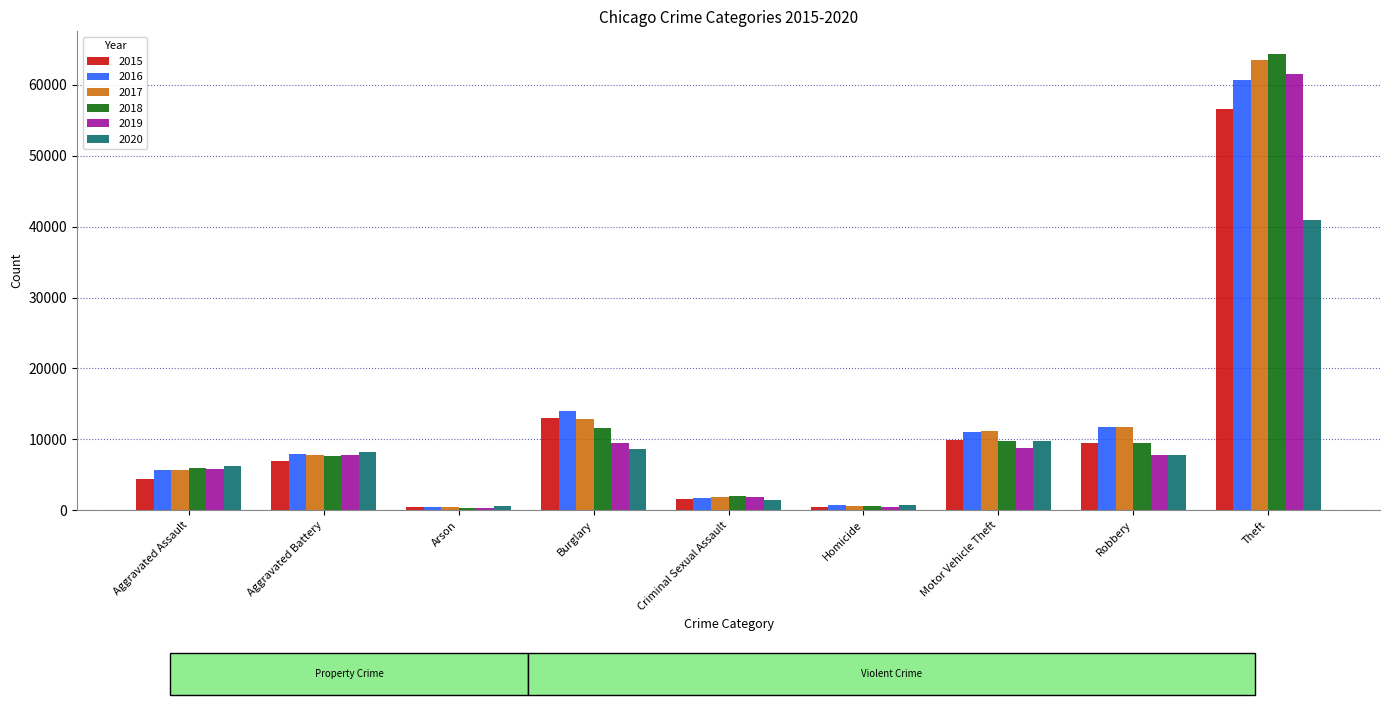

Which series has the widest spread of values?

2018